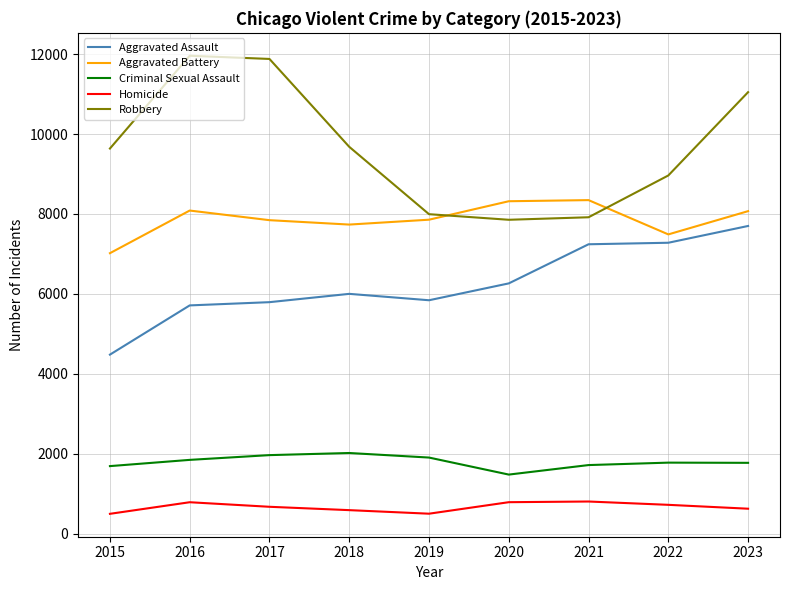

What is the smallest value displayed?

496